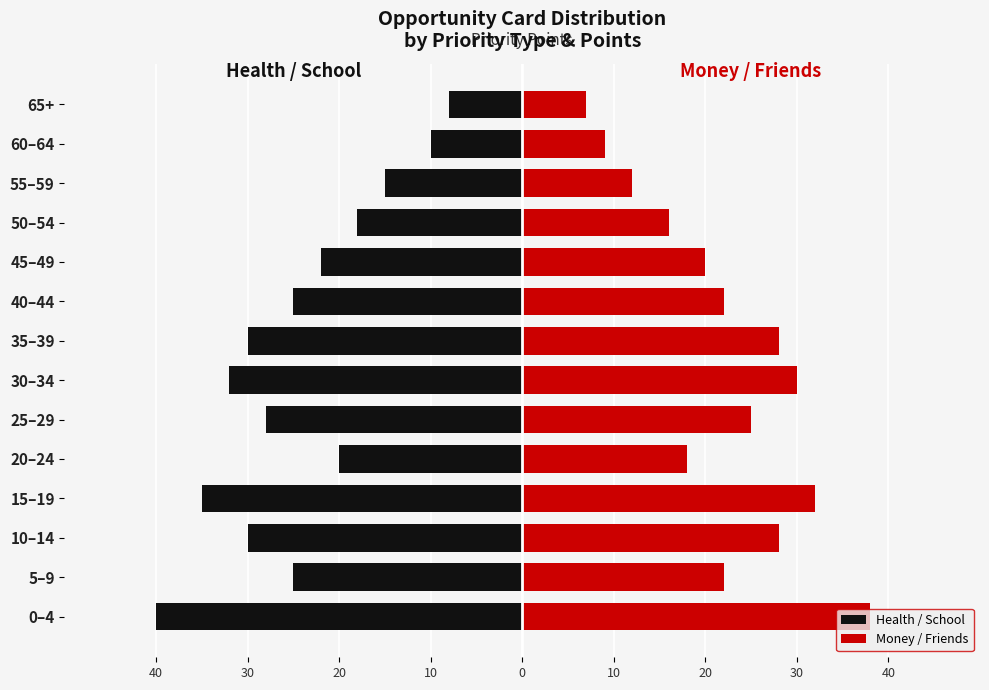

What is the greatest value displayed?

38